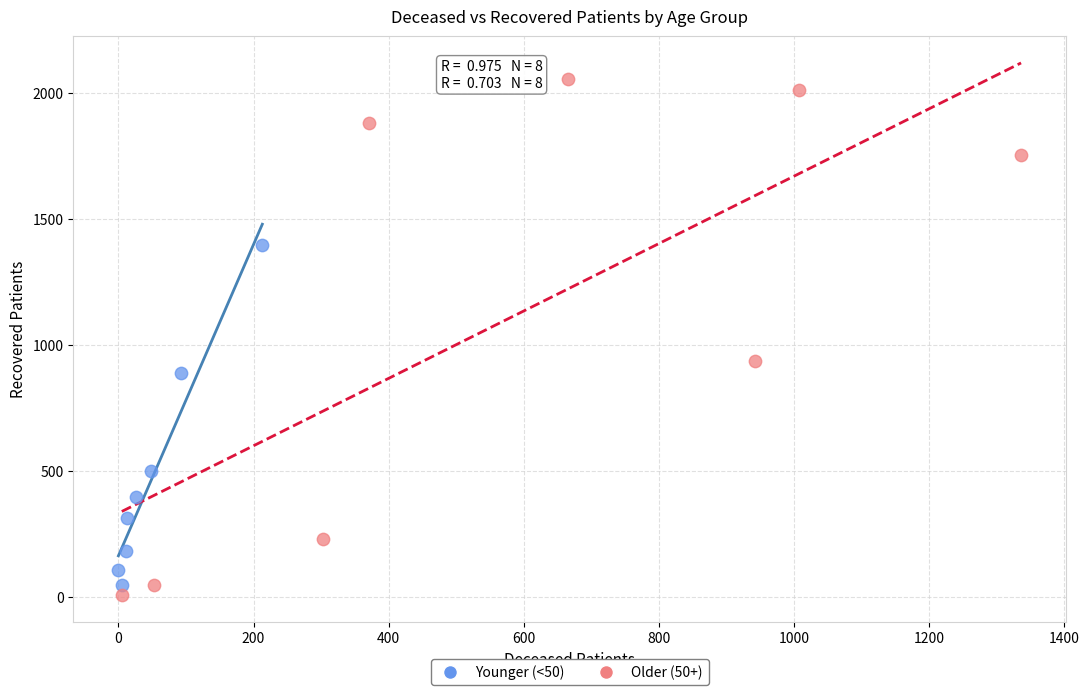

Which series reaches the maximum Y coordinate?

Older (50+)